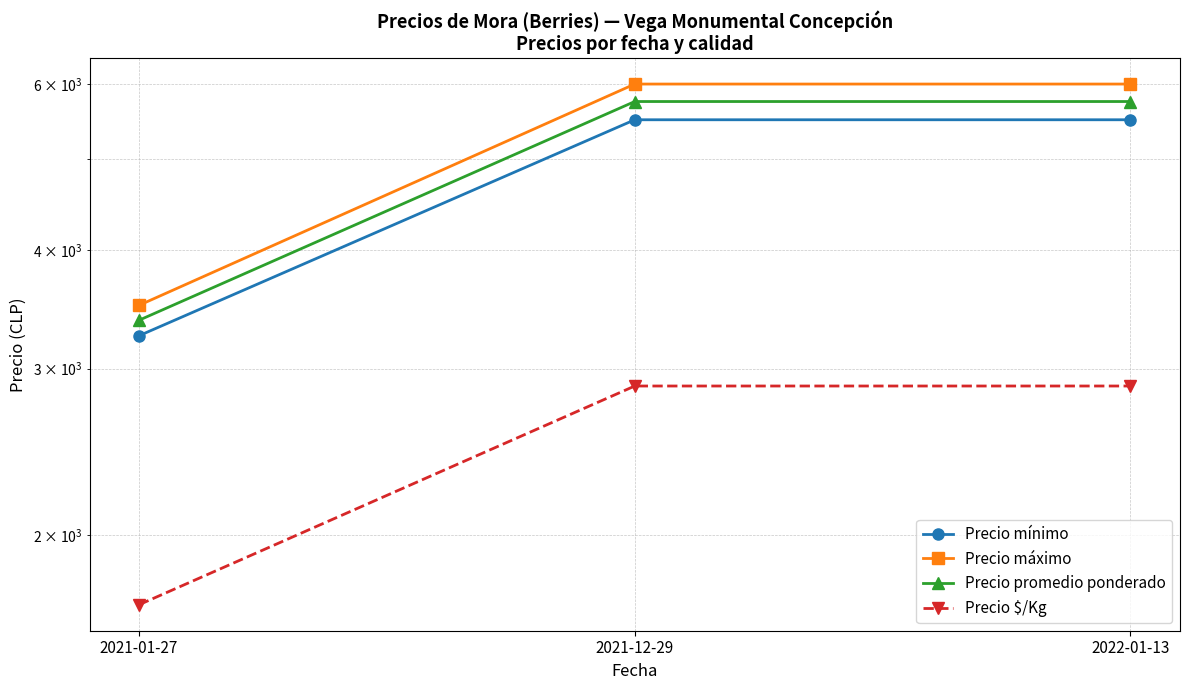

What are all the series names shown in the legend?

Precio mínimo, Precio máximo, Precio promedio ponderado, Precio $/Kg